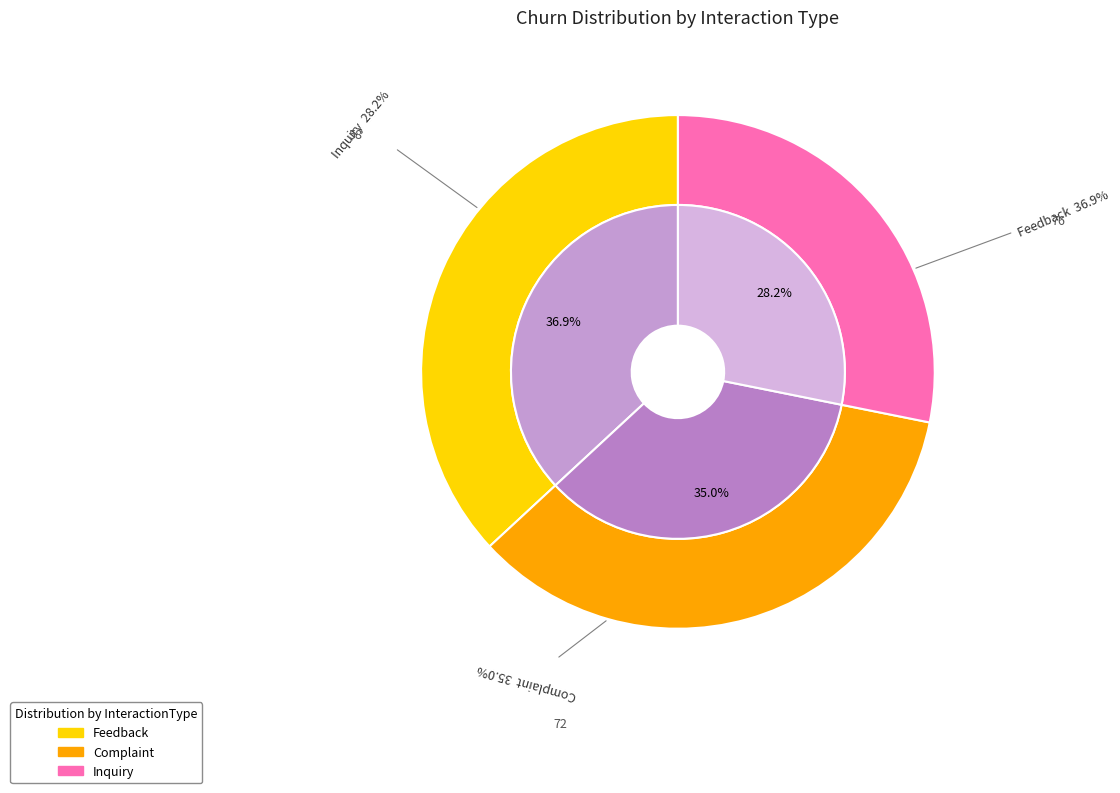

Combined, what portion of the pie is Feedback and Complaint?

71.8%